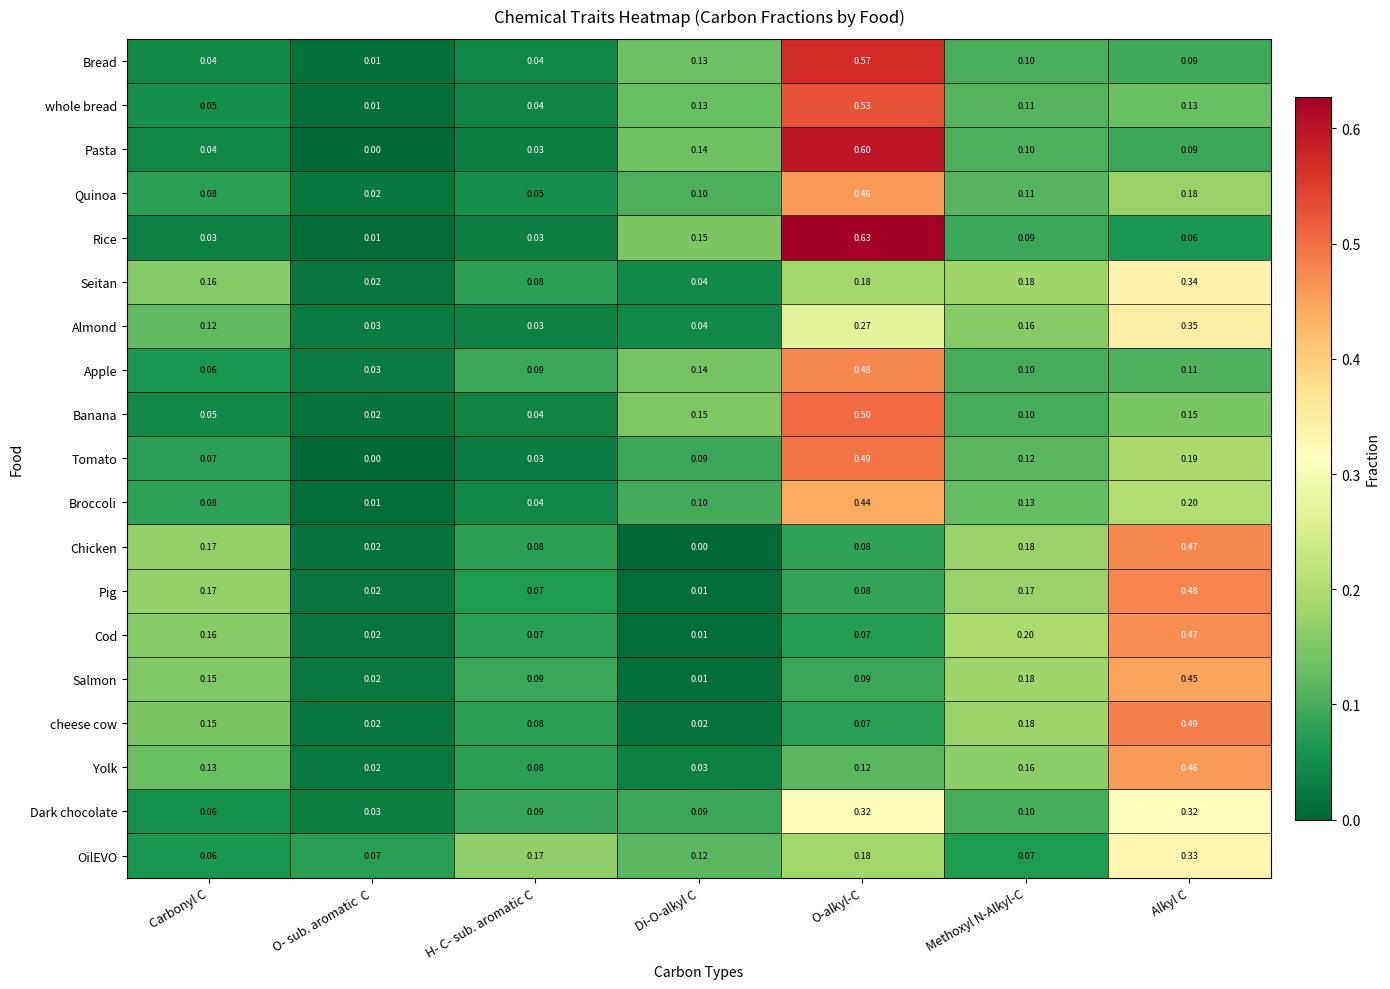

At which category is the sum across all series the highest?

O-alkyl-C